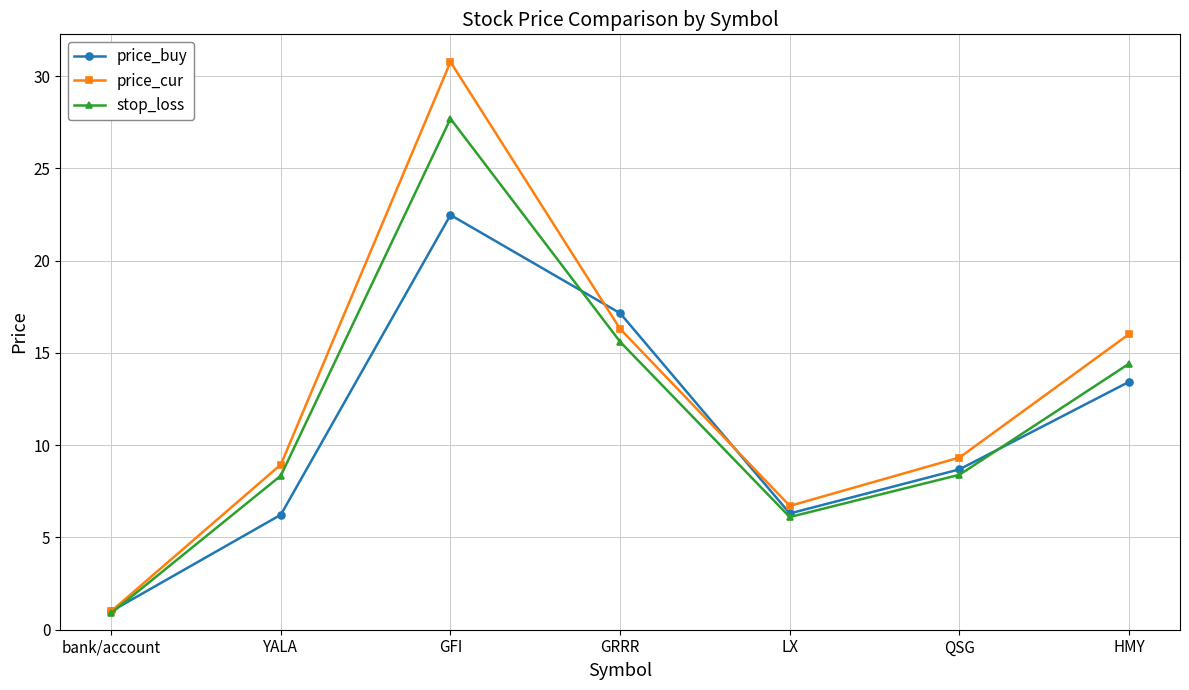

List the series in order of their peak value, lowest first.

price_buy, stop_loss, price_cur